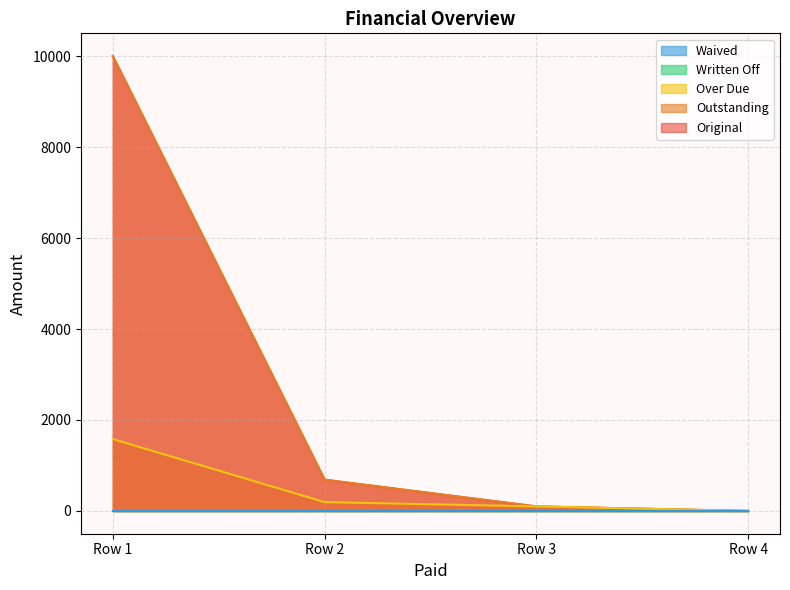

What is the greatest value displayed?

10000.0